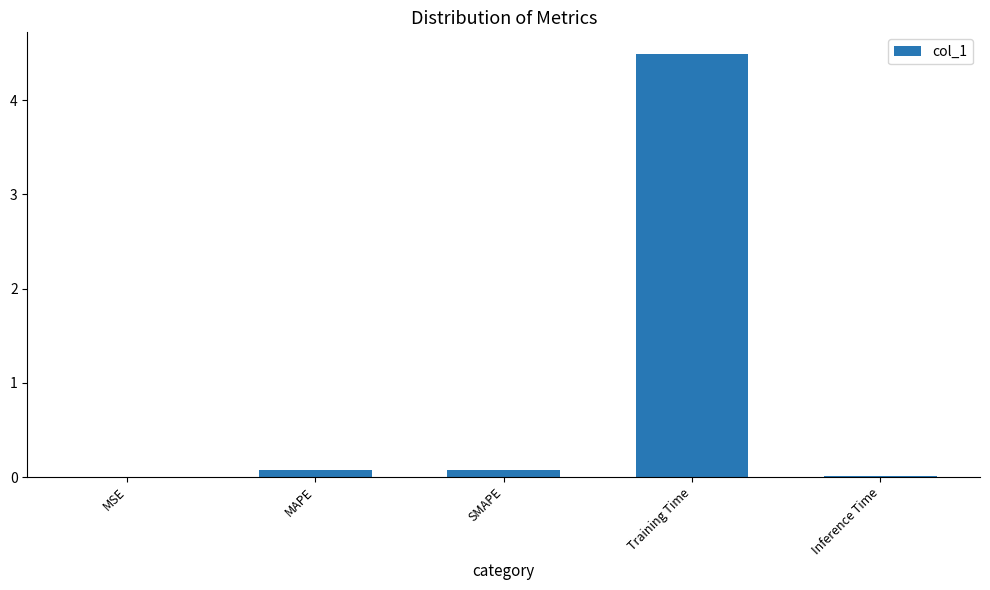

What is the change in value from SMAPE to Training Time?

+4.4